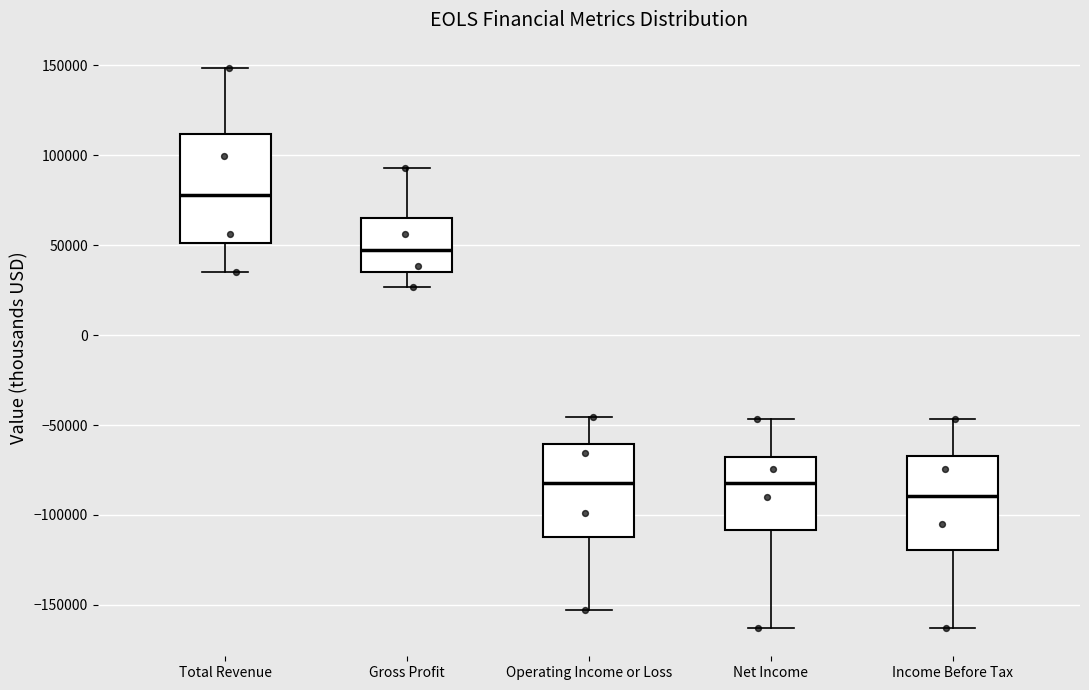

Reading left to right, transcribe this box plot: for each box, give where its median line is, the range the box spans, and where its two whiskers end, as read against the y-axis. The values are not printed on the chart, so give them approximately, as read against the axis.

Total Revenue: median 80000, box 50000 to 110000, whiskers 35000 to 150000
Gross Profit: median 45000, box 35000 to 65000, whiskers 25000 to 95000
Operating Income or Loss: median -80000, box -110000 to -60000, whiskers -155000 to -45000
Net Income: median -80000, box -110000 to -65000, whiskers -165000 to -45000
Income Before Tax: median -90000, box -120000 to -65000, whiskers -165000 to -45000